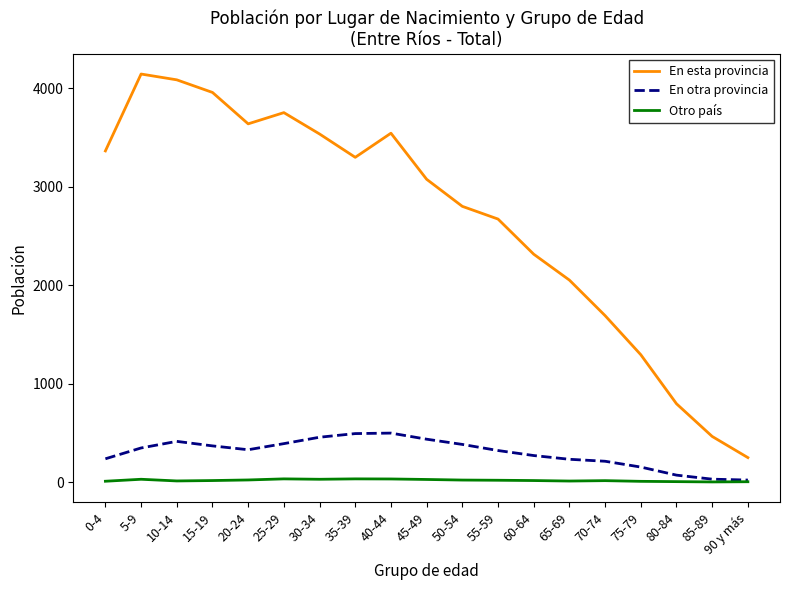

Between 10-14 and 50-54, which series saw the biggest shift?

En esta provincia